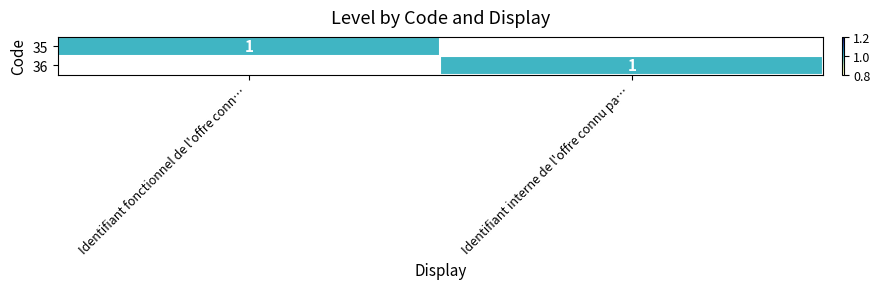

At which category is the sum across all series the highest?

Identifiant fonctionnel de l'offre conn…